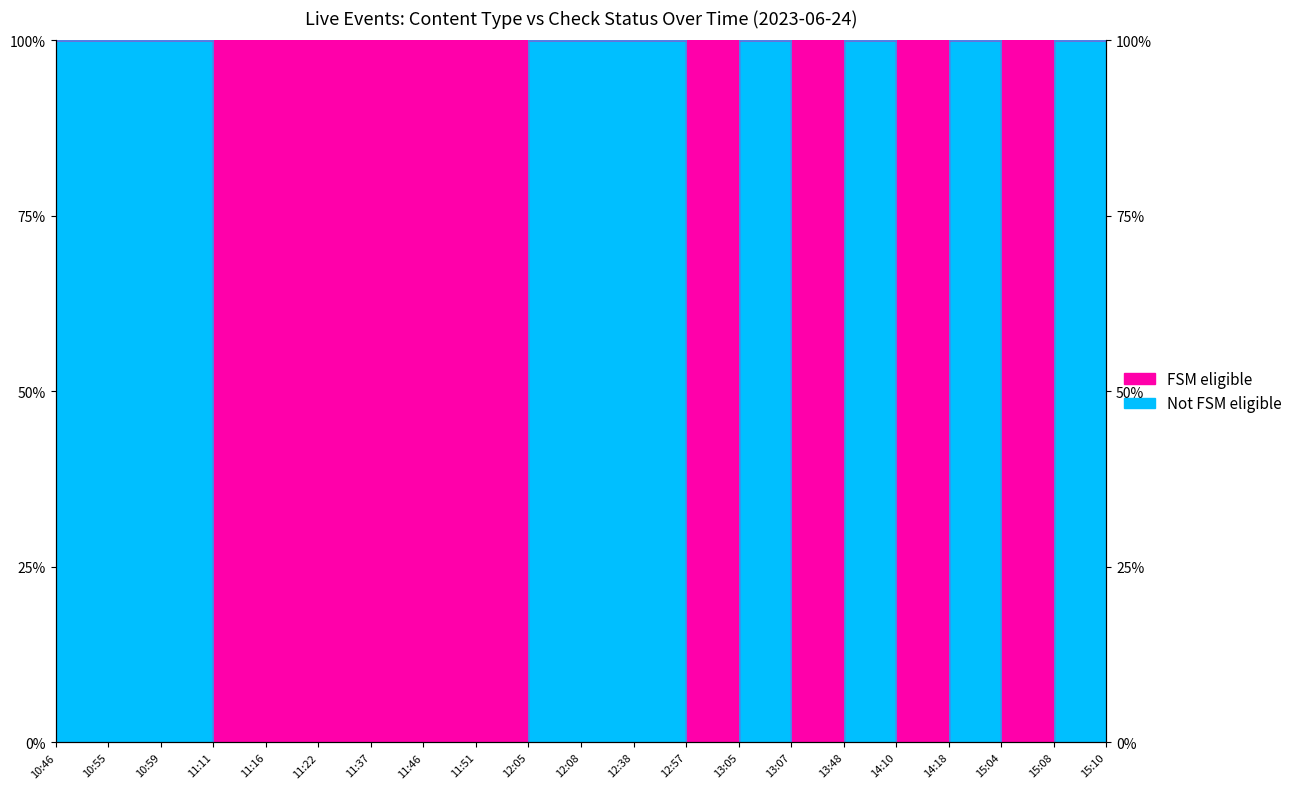

How many data points are less than 100?

10